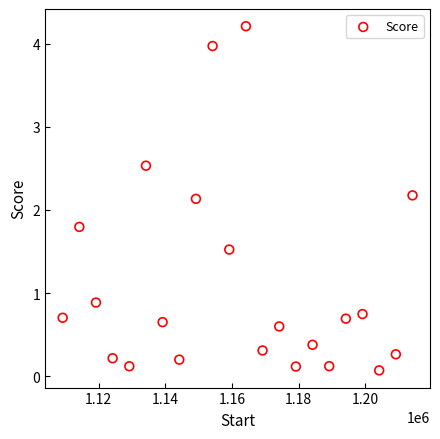

What is the range of X values (max minus min)?

105000.0